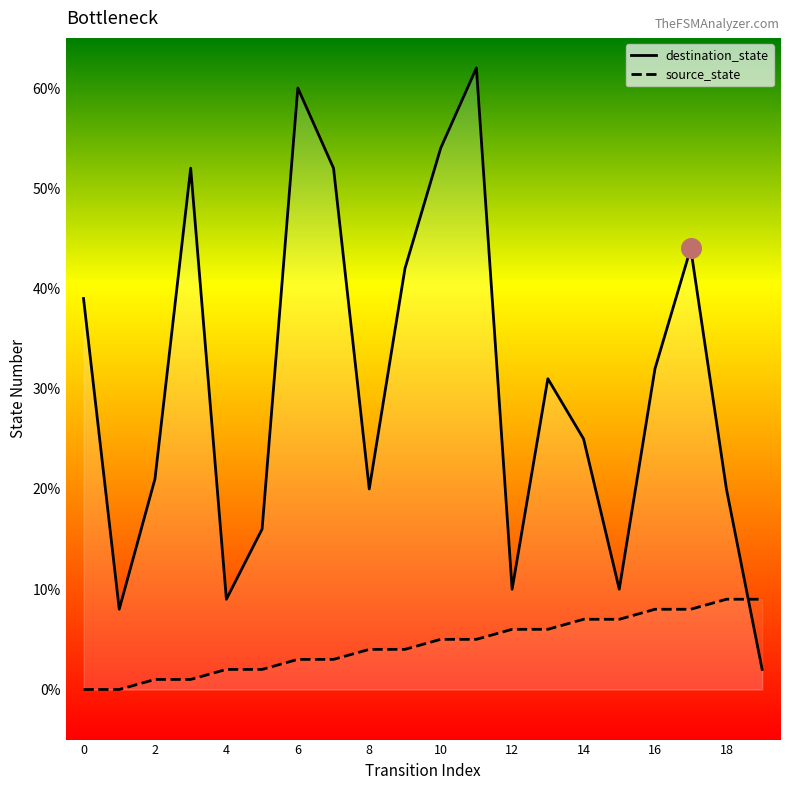

Which series has the widest spread of Y values?

destination_state